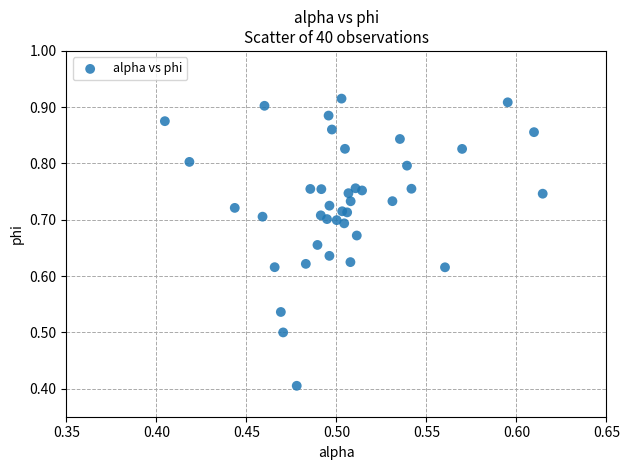

What Y value in the scatter plot is closest to 0?

0.4